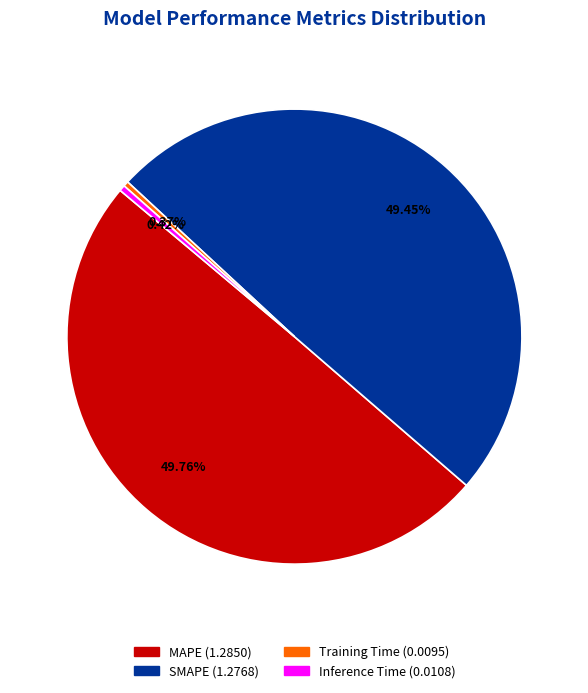

Does SMAPE represent more than half of the total?

No